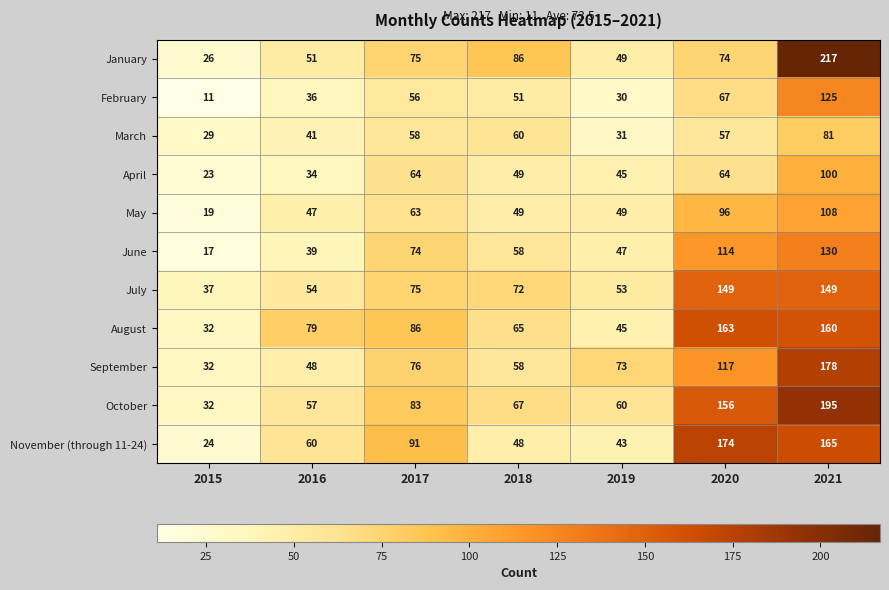

True or false: February has a value of 90 at 2018.

False